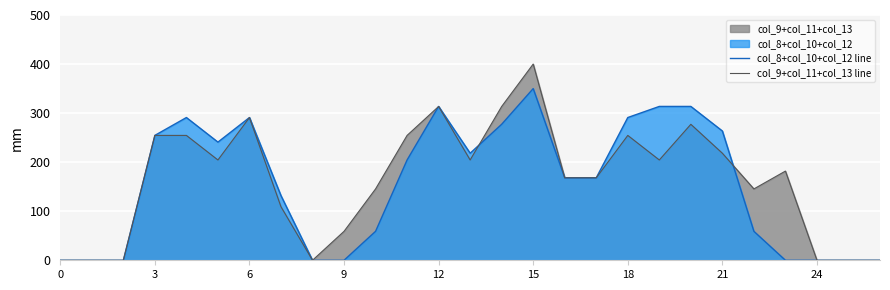

What value does the col_8+col_10+col_12 line series have at 16?

168.1